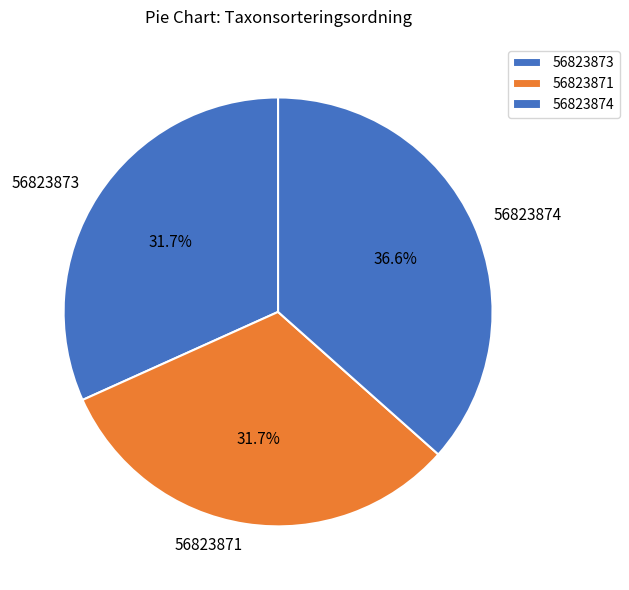

Is the sum of 56823871 and 56823874 greater than half?

Yes